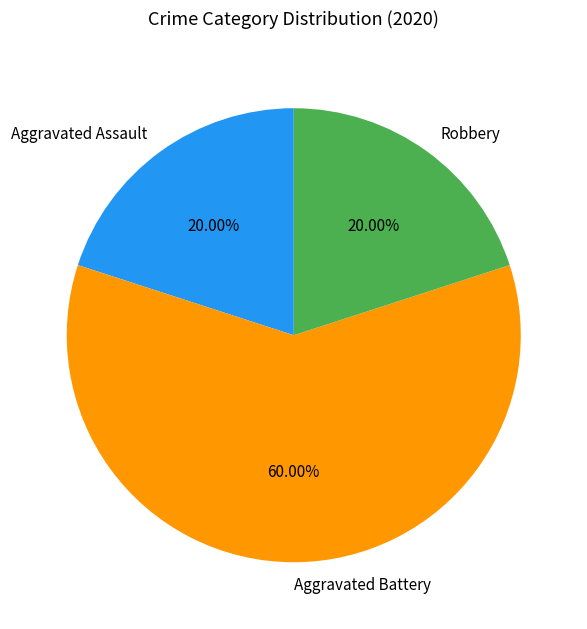

To the nearest percent, what is the combined percentage of Robbery and Aggravated Battery?

80%